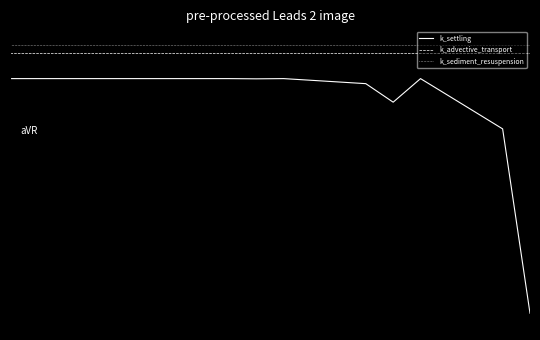

True or false: k_sediment_resuspension has more than 2 interior local peaks.

False